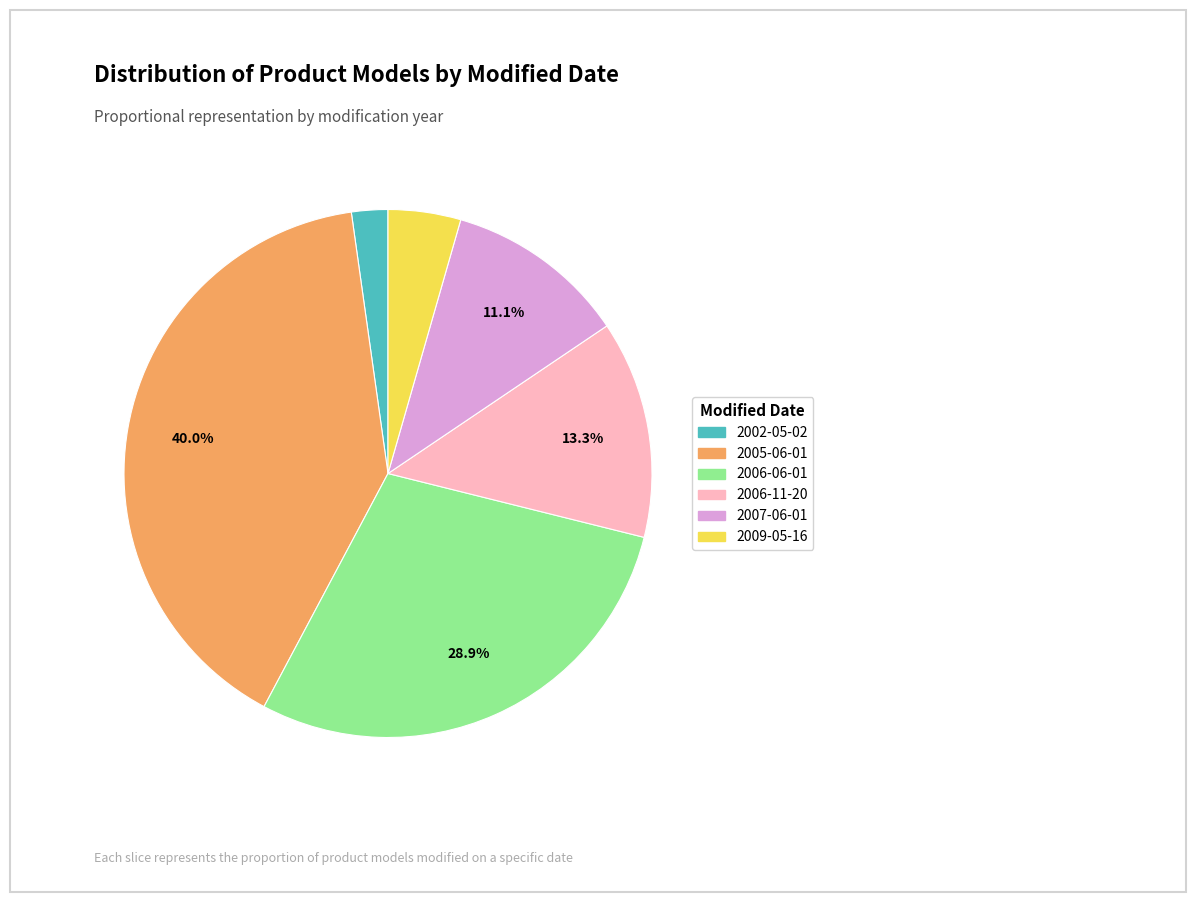

How many segments does this pie chart have?

6